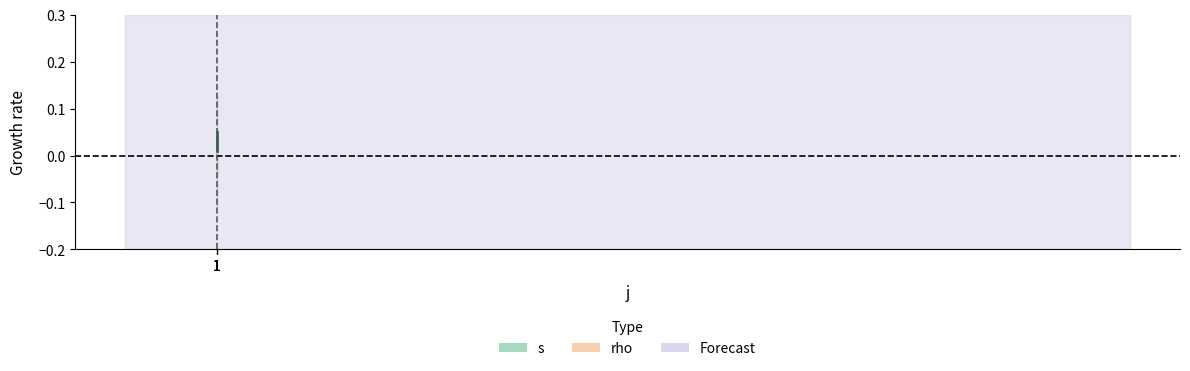

The value at 1 is 0.1. True or false?

True